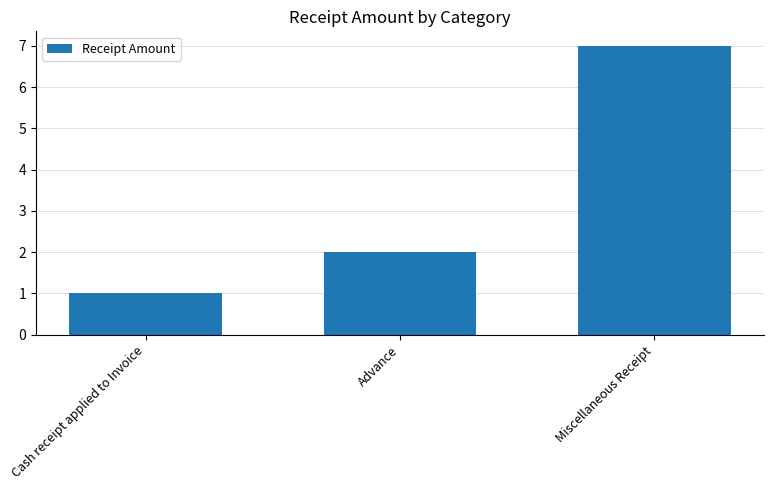

Does the chart contain any negative values?

No